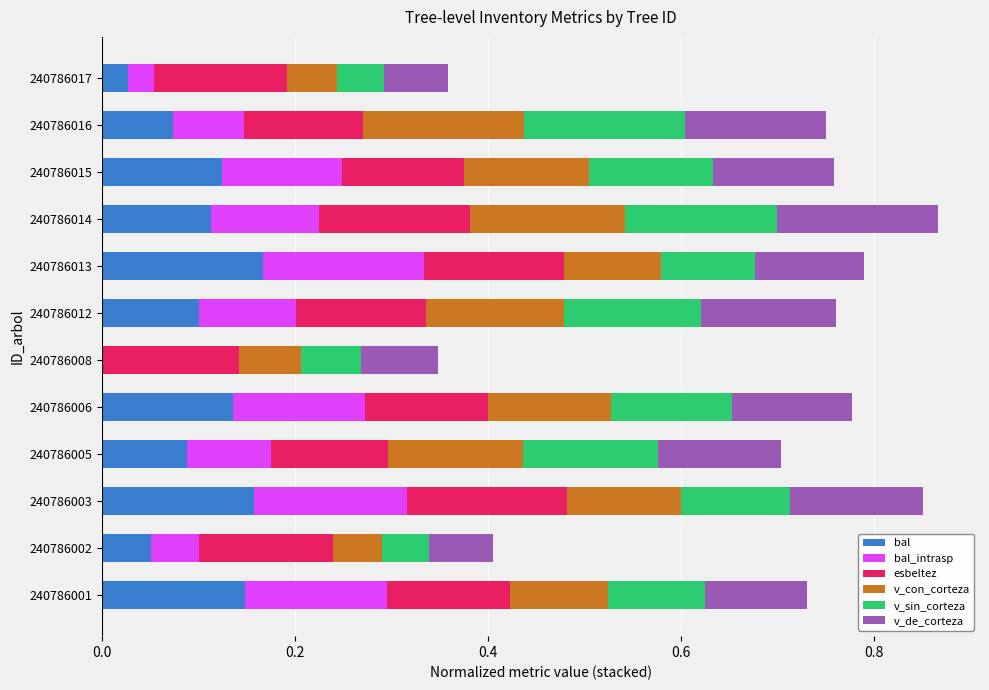

True or false: bal has a value of 0.1 at 240786001.

True